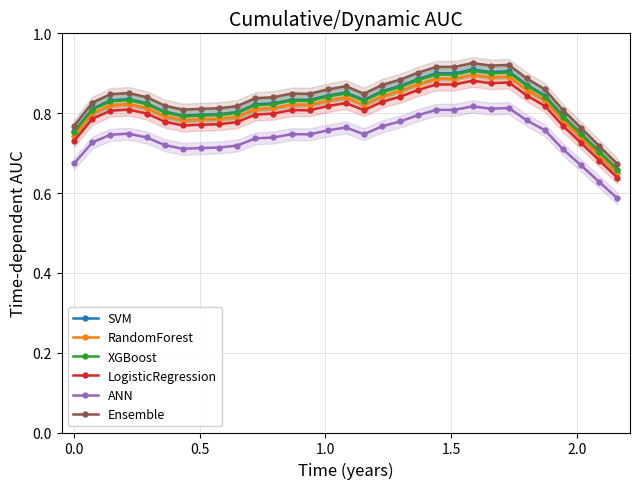

Count the SVM values in the range 0 to 1.

31